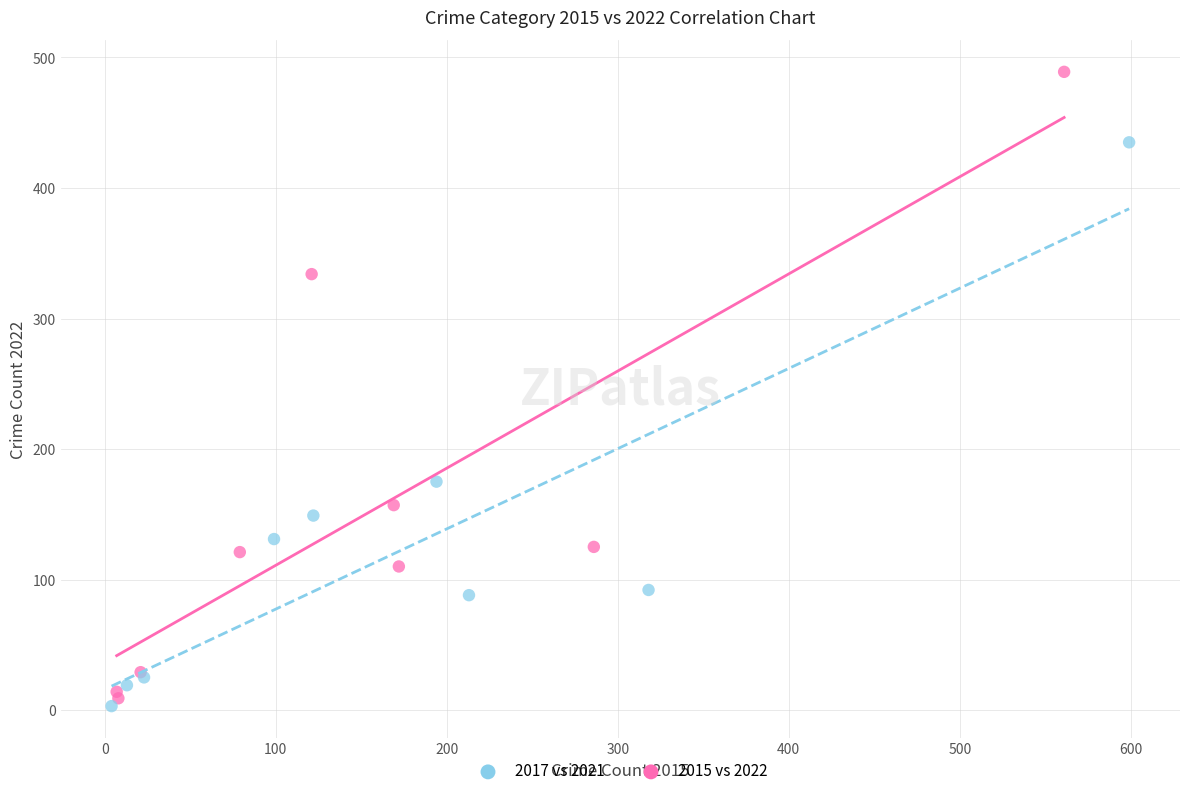

Which series has the largest Y range (max minus min)?

2015 vs 2022